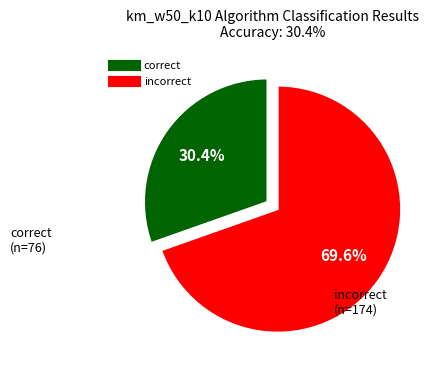

Is there a majority slice in this chart?

Yes